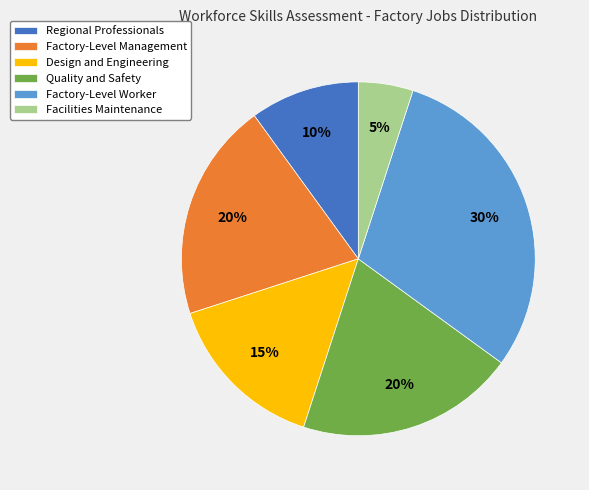

To the nearest percent, what is the combined percentage of Factory-Level Worker and Factory-Level Management?

50%